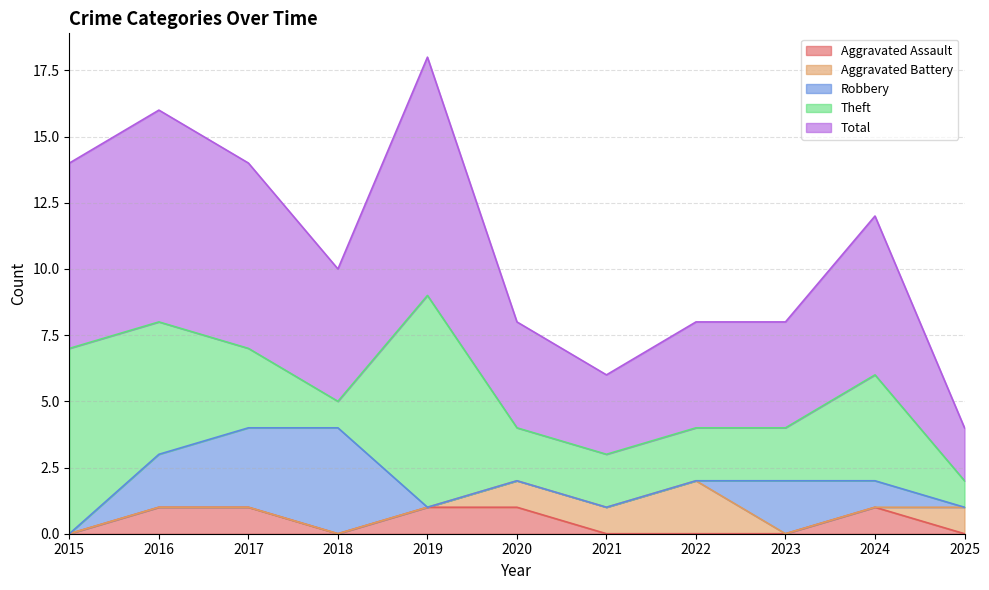

Which series has the largest total across all categories?

Total